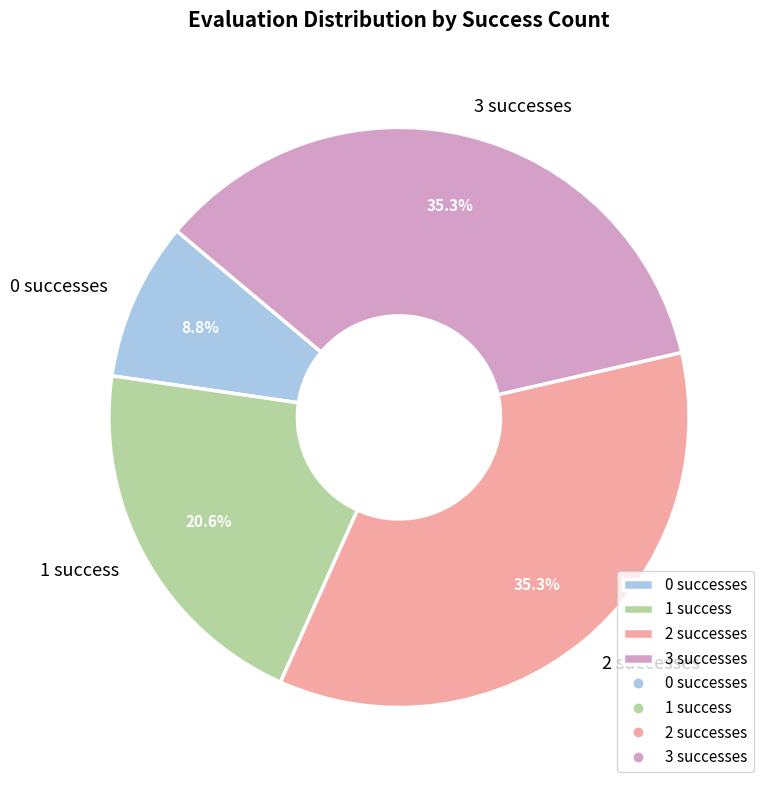

Does 3 successes account for over 50% of the chart?

No